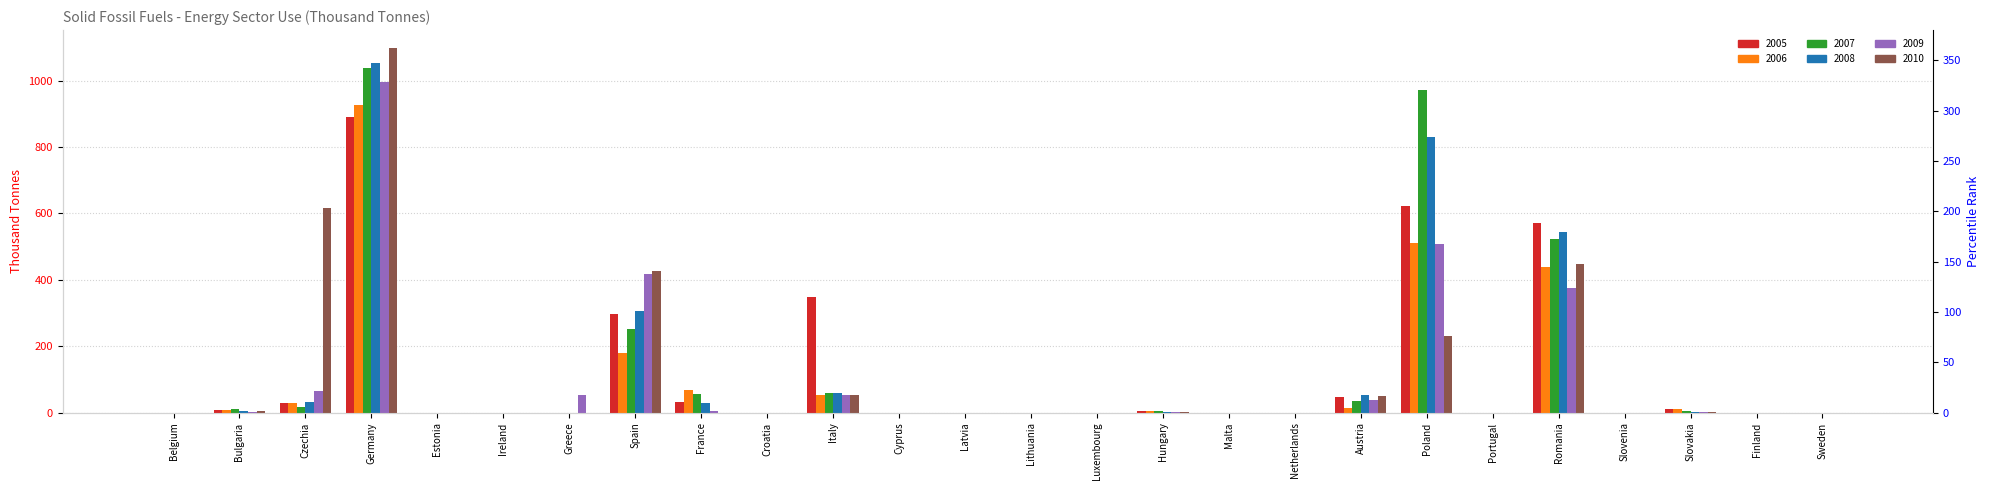

Reading right to left, list all the values displayed in this chart.

2005: 0.0	0.0	10.0	0.0	572.0	0.0	623.0	48.5	0.0	0.0	5.0	0.0	0.0	0.0	0.0	349.0	0.0	32.0	297.0	0.0	0.0	0.0	889.0	28.0	9.0	0.0
2006: 0.0	0.0	10.0	0.0	438.0	0.0	510.0	13.4	0.0	0.0	5.0	0.0	0.0	0.0	0.0	54.0	0.0	69.0	179.0	0.0	0.0	0.0	925.0	28.0	8.0	0.0
2007: 0.0	0.0	5.0	0.0	523.0	0.0	972.0	35.1	0.0	0.0	4.0	0.0	0.0	0.0	0.0	59.0	0.0	57.0	252.0	0.0	0.0	0.0	1037.0	17.0	12.0	0.0
2008: 0.0	0.0	2.0	0.0	543.0	0.0	829.0	52.5	0.0	0.0	3.0	0.0	0.0	0.0	0.0	60.0	0.0	28.0	306.0	0.0	0.0	0.0	1054.0	33.0	5.0	0.0
2009: 0.0	0.0	2.0	0.0	374.0	0.0	508.0	38.9	0.0	0.0	3.0	0.0	0.0	0.0	0.0	54.0	0.0	4.0	418.0	54.0	0.0	0.0	995.0	65.0	3.0	0.0
2010: 0.0	0.0	2.0	0.0	449.0	0.0	231.0	49.7	0.0	0.0	3.0	0.0	0.0	0.0	0.0	52.0	0.0	0.0	426.0	0.0	0.0	0.0	1097.0	616.0	4.0	0.0